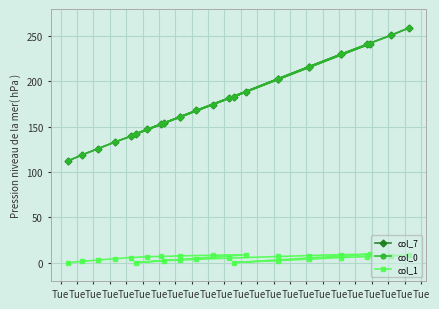

What is the sum of all col_7 values?

4728.1